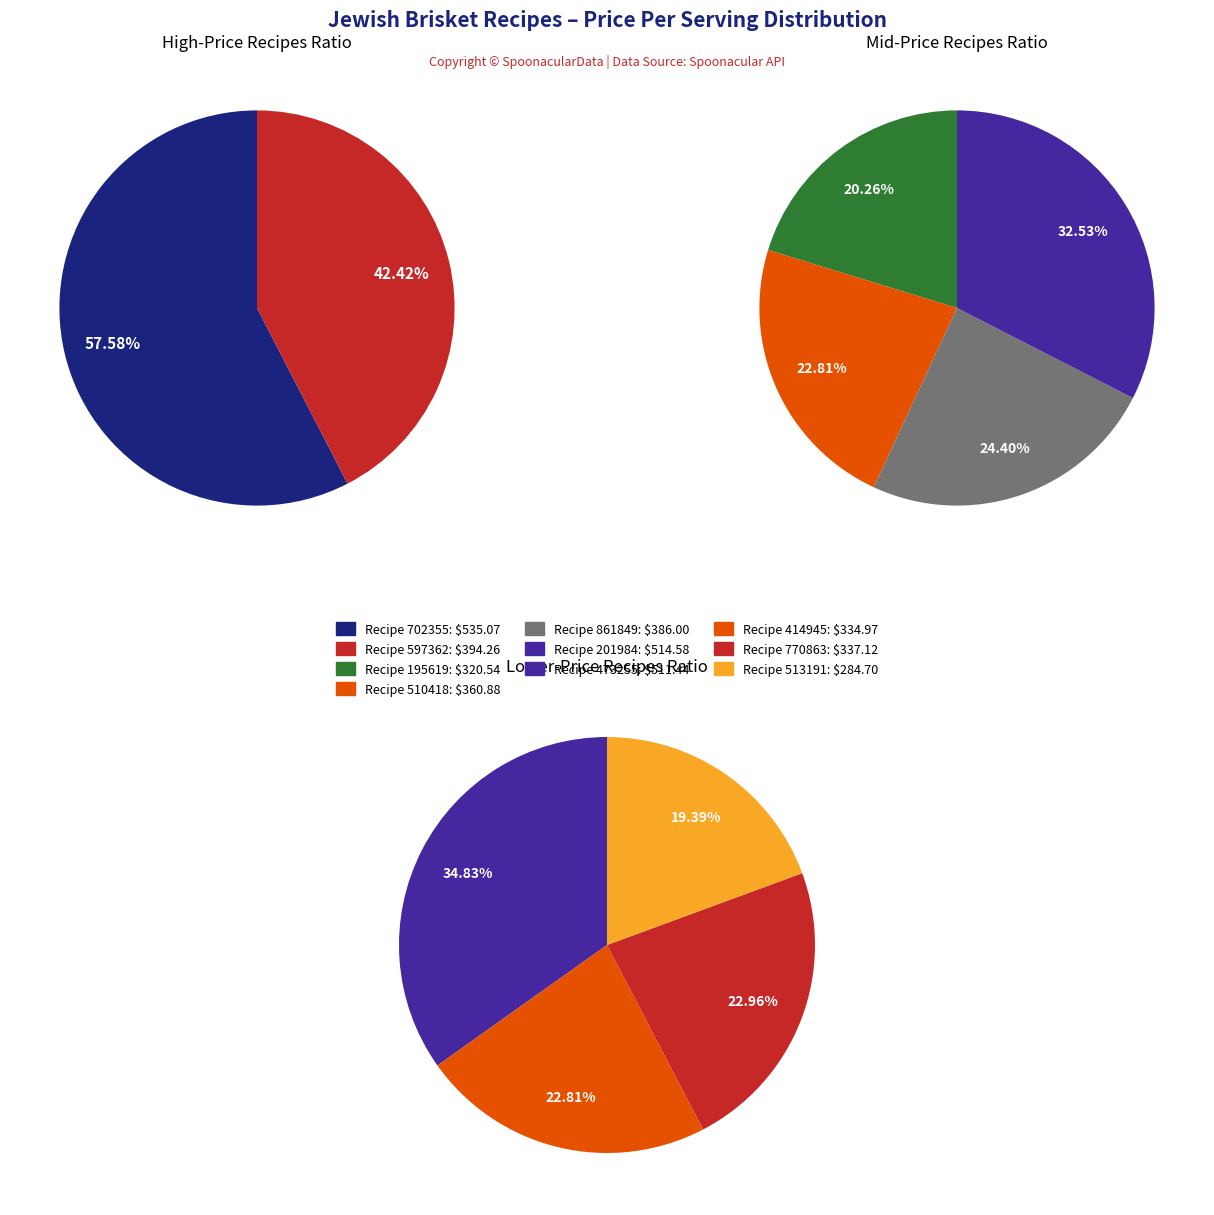

How many segments does this pie chart have?

10